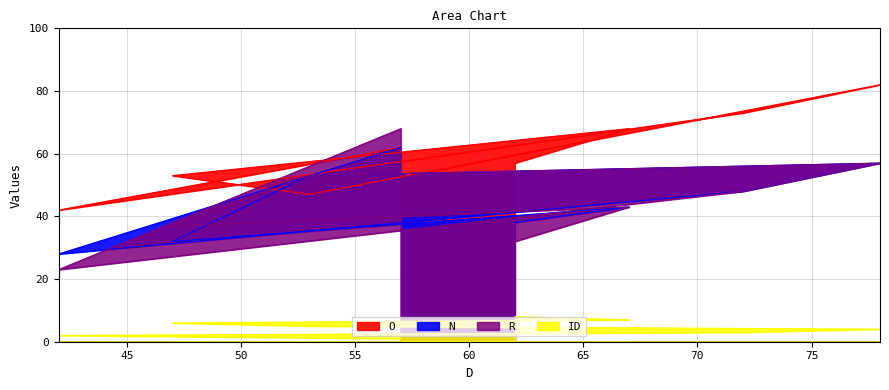

Which series changed the most between 42 and 78?

O